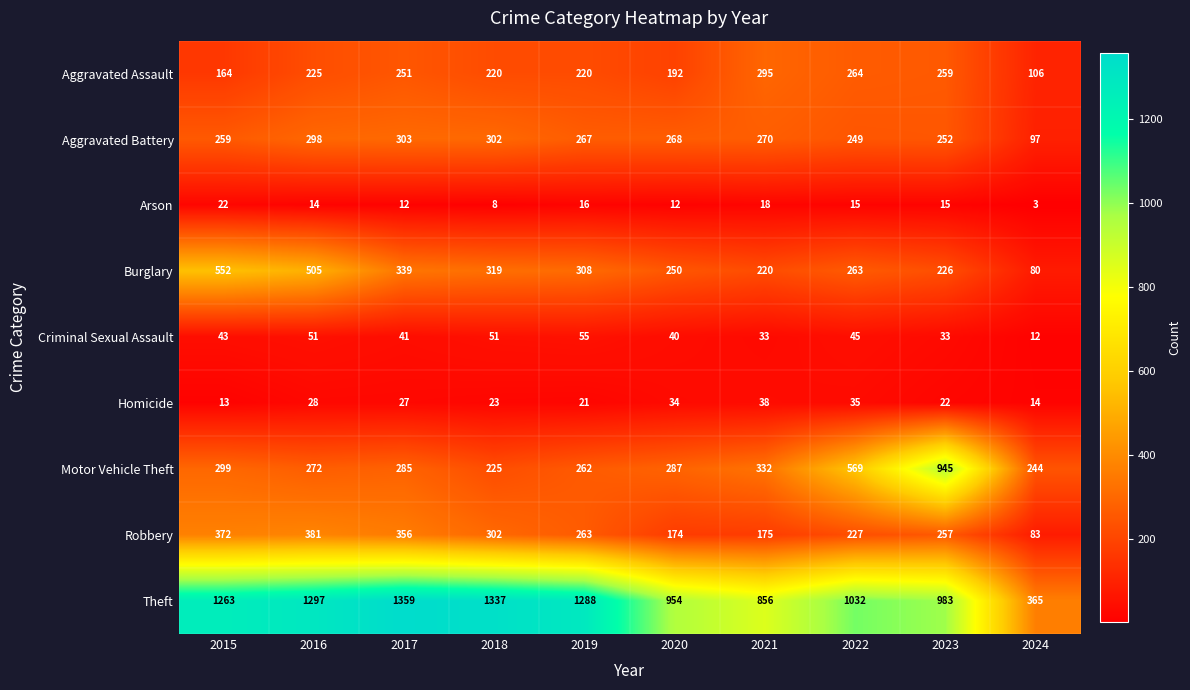

Which label corresponds to the largest value in the chart?

2017